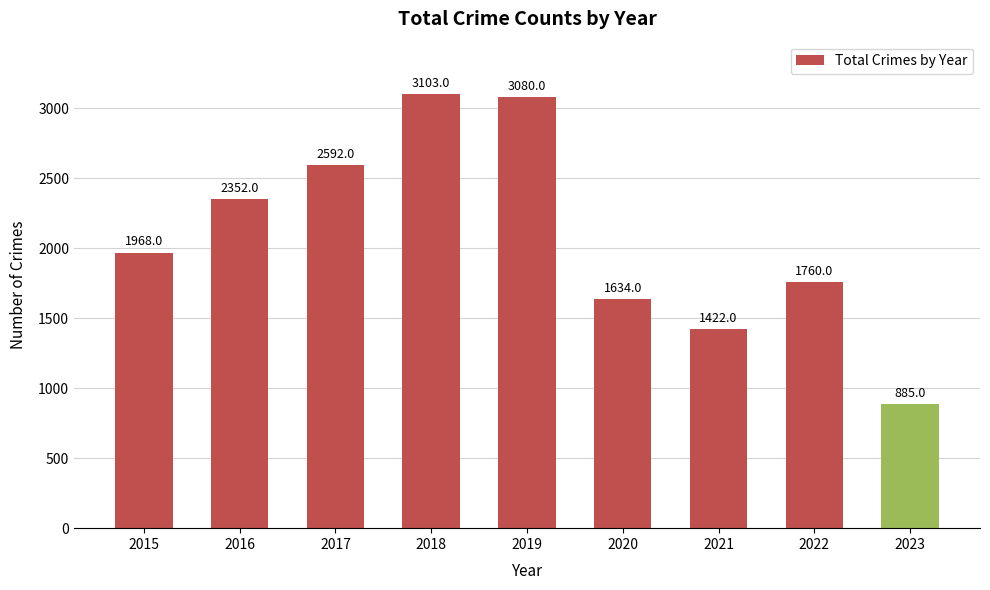

Which category has the lowest value across all series?

2023